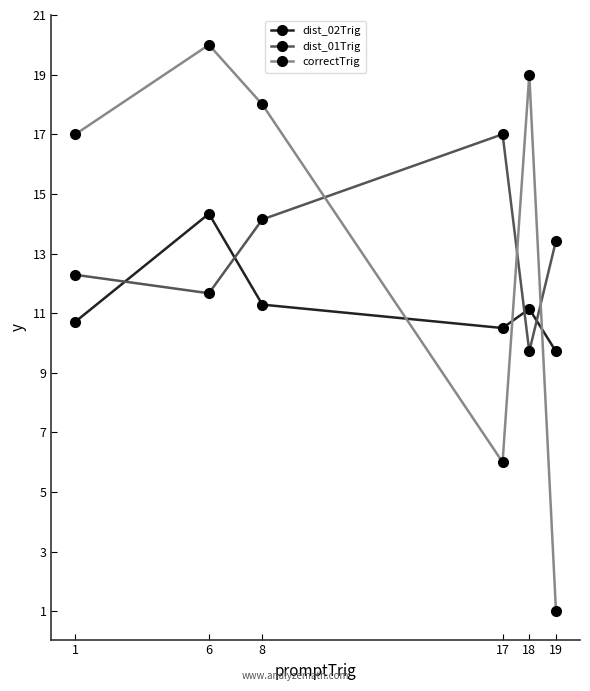

At which label does dist_02Trig reach its minimum?

19